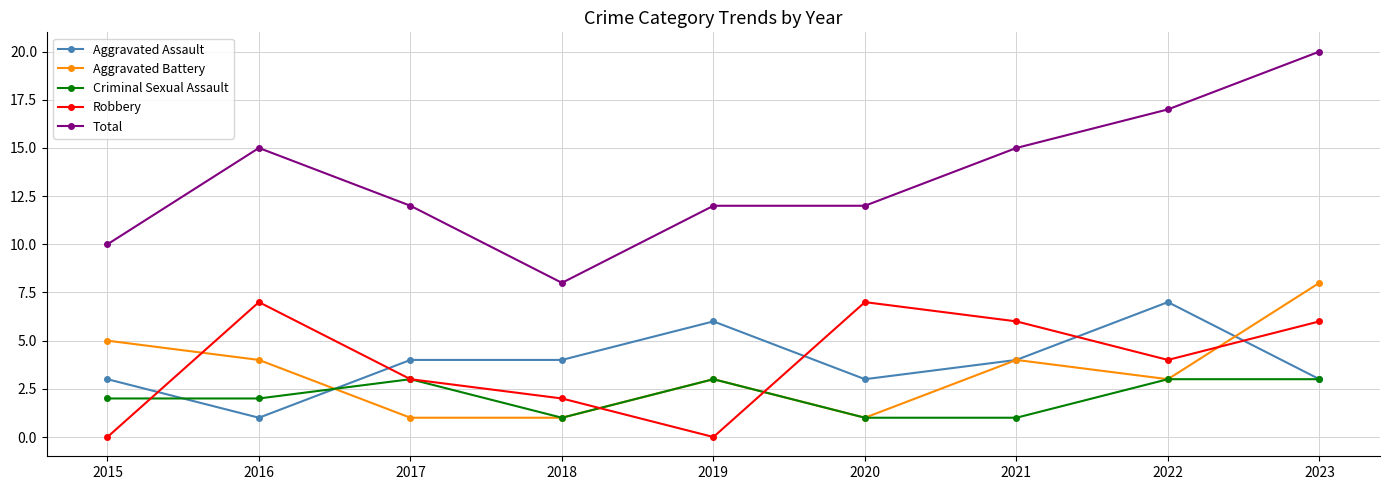

Is it true that Criminal Sexual Assault equals 2 at 2016?

True